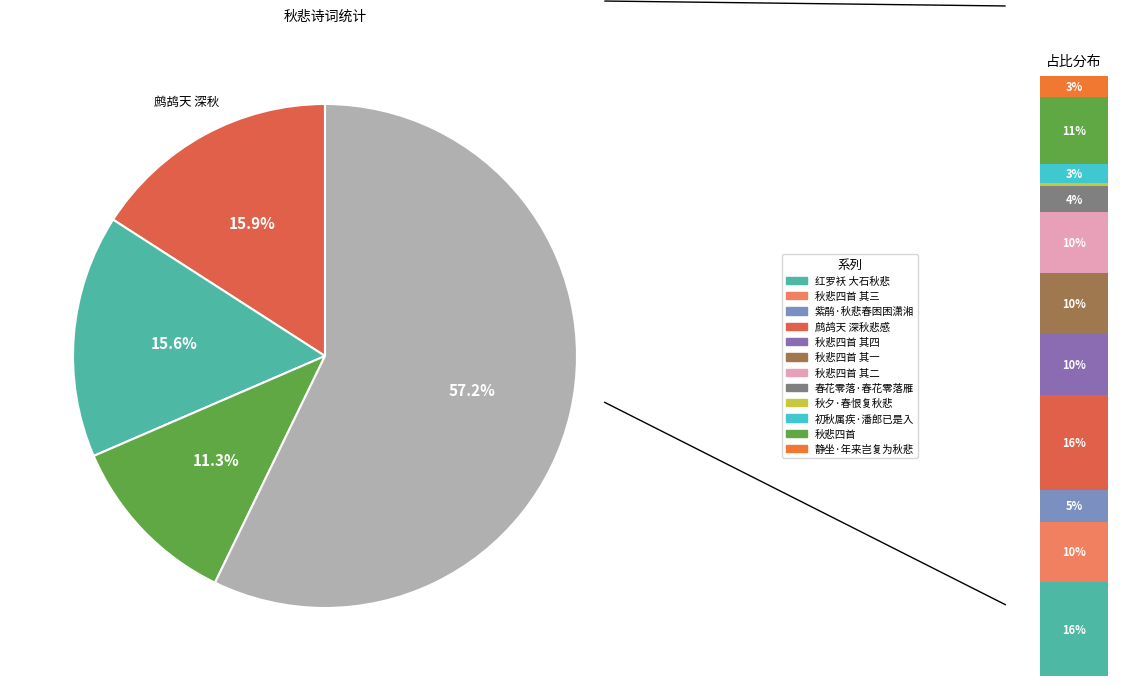

Which has a higher value, 秋悲四首 其一 or 秋悲四首 其二?

秋悲四首 其二